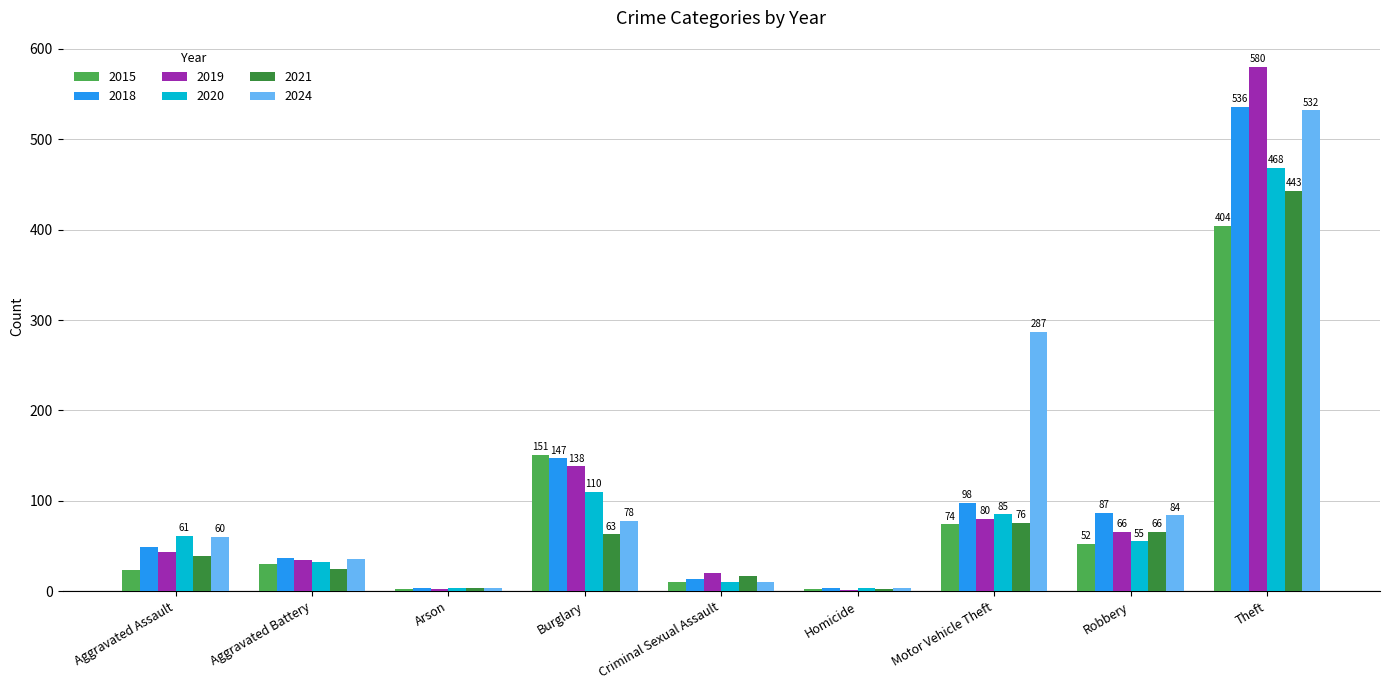

Is the value of 2024 at Theft greater than the value of 2019 at Aggravated Assault?

Yes